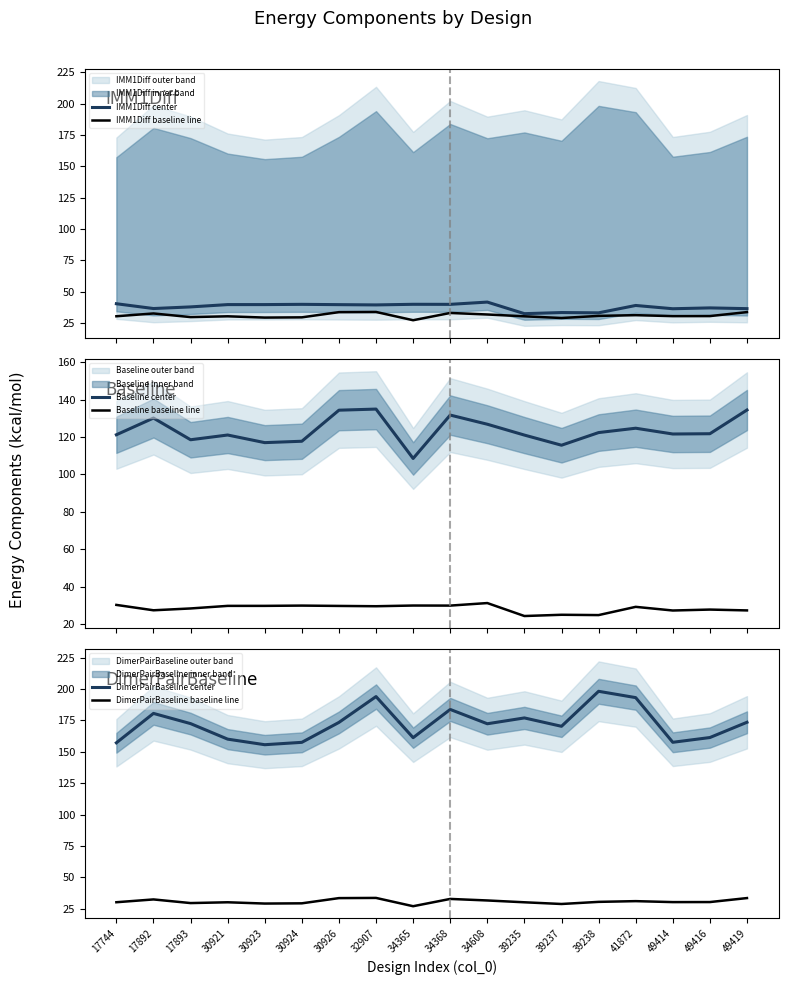

At which label is Baseline baseline line closest to 27?

49414